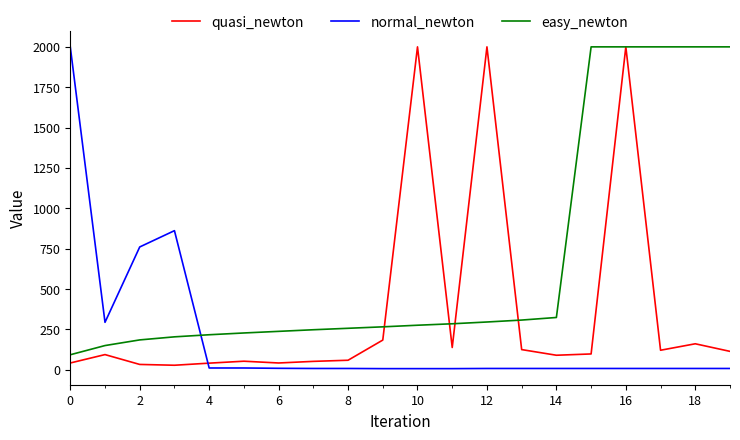

After their last crossing, which series has the higher values: normal_newton or quasi_newton?

quasi_newton